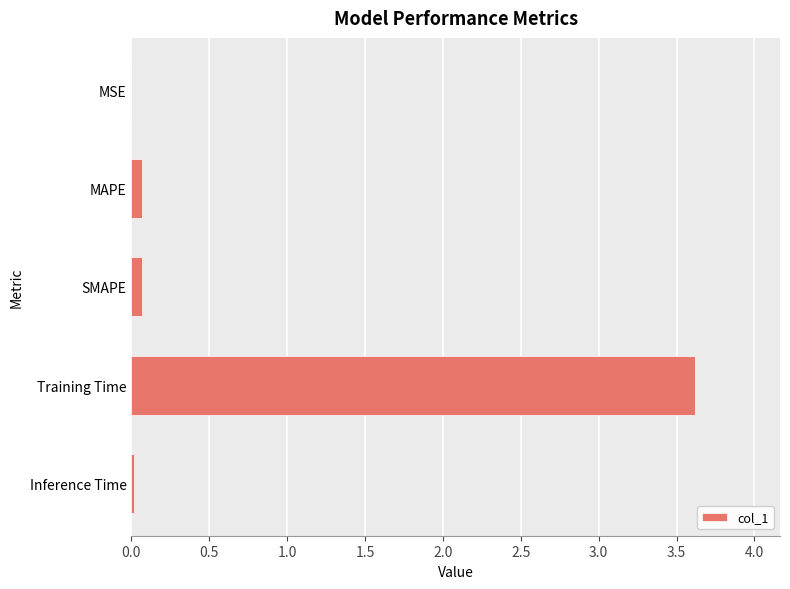

What is the greatest value displayed?

3.6